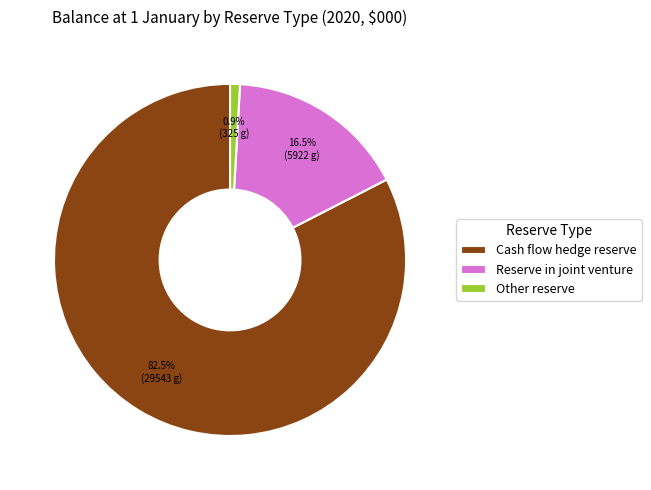

Which slice is the smallest?

Other reserve